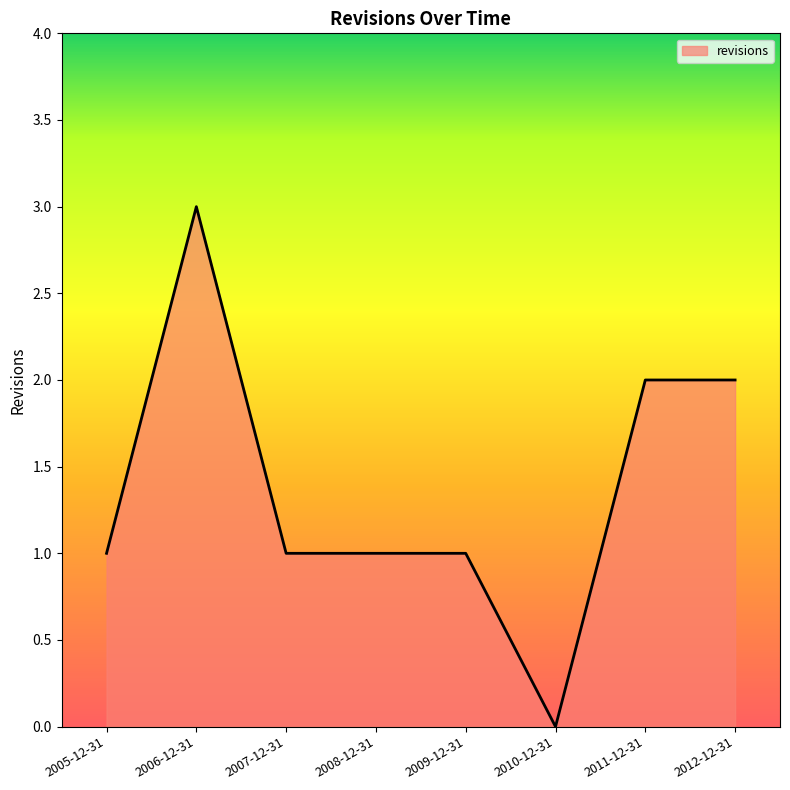

What is the greatest value displayed?

3